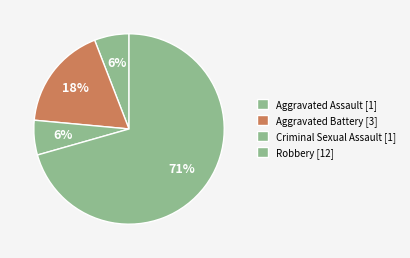

How many segments does this pie chart have?

4